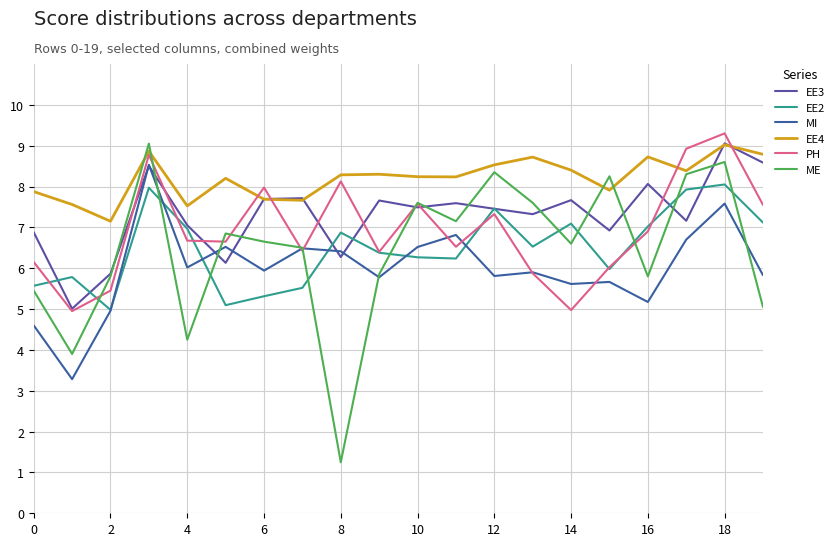

What is the label of the 9th point from the right?

11